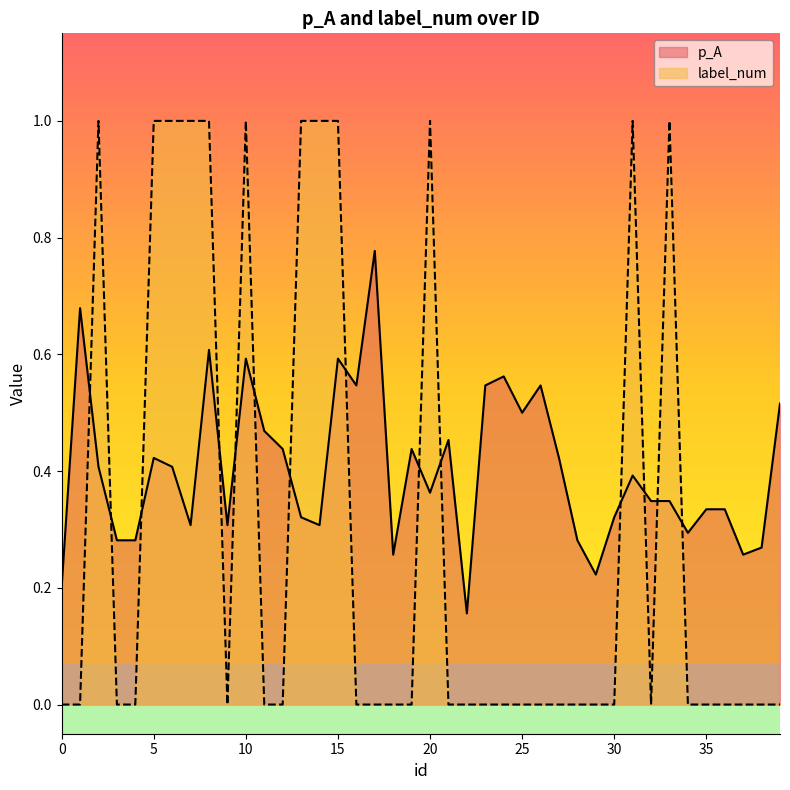

At which category is the sum across all series the highest?

8